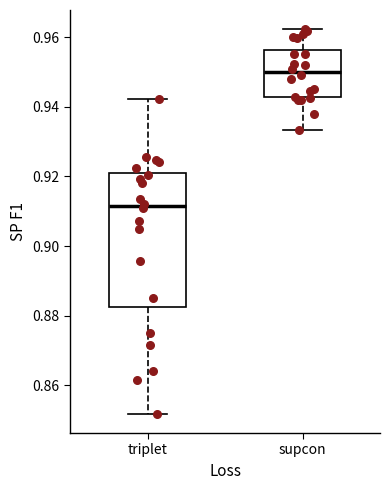

Reading left to right, read every box against the y-axis: the position of its median line, the range the box covers, and the ends of its whiskers. The values are not printed on the chart, so give them approximately, as read against the axis.

triplet: median 0.912, box 0.882 to 0.920, whiskers 0.852 to 0.942
supcon: median 0.950, box 0.942 to 0.956, whiskers 0.934 to 0.962